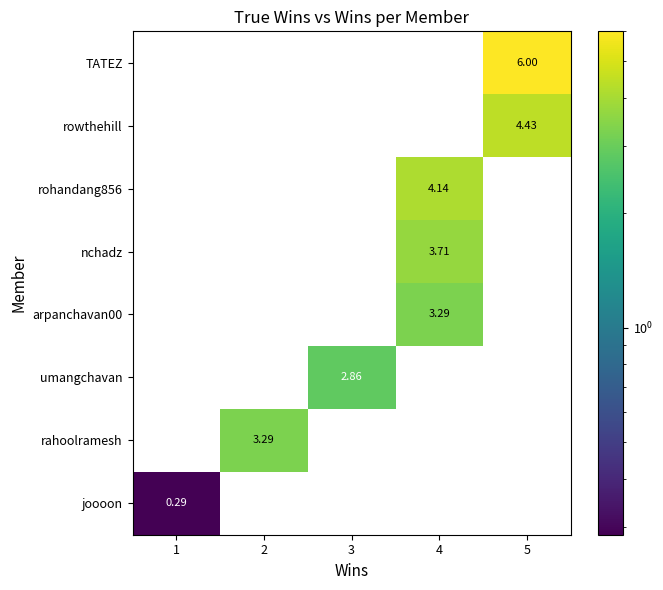

Is the value of rahoolramesh at 2 greater than the value of rowthehill at 1?

Yes